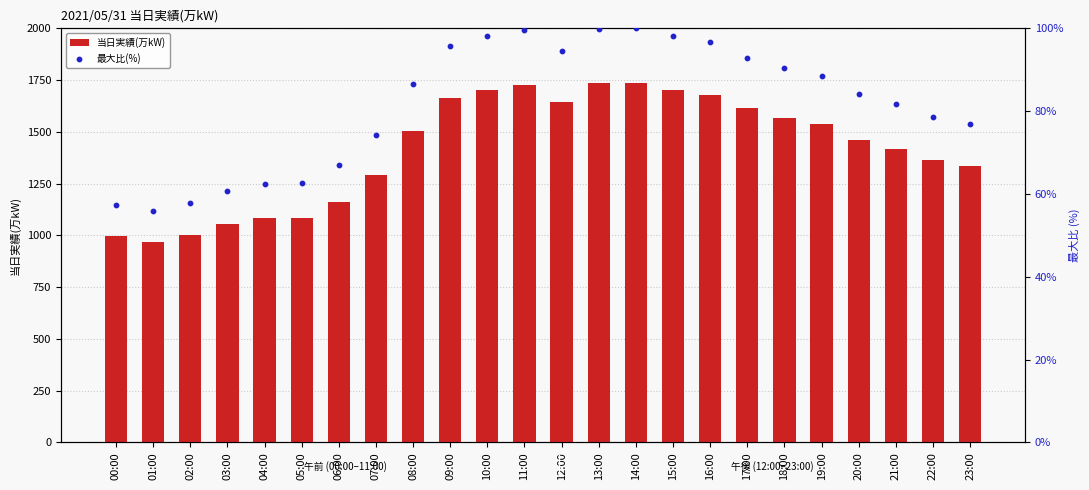

Is the value of 最大比(%) at 15:00 greater than the value of 当日実績(万kW) at 19:00?

No